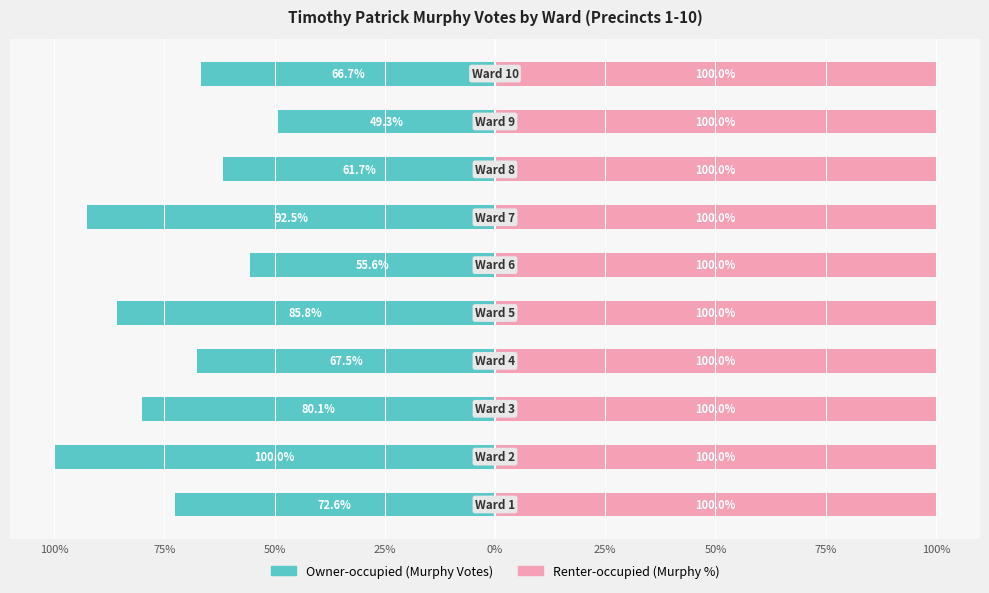

True or false: Owner-occupied (Murphy Votes) has a value of -124.8 at 50%.

False